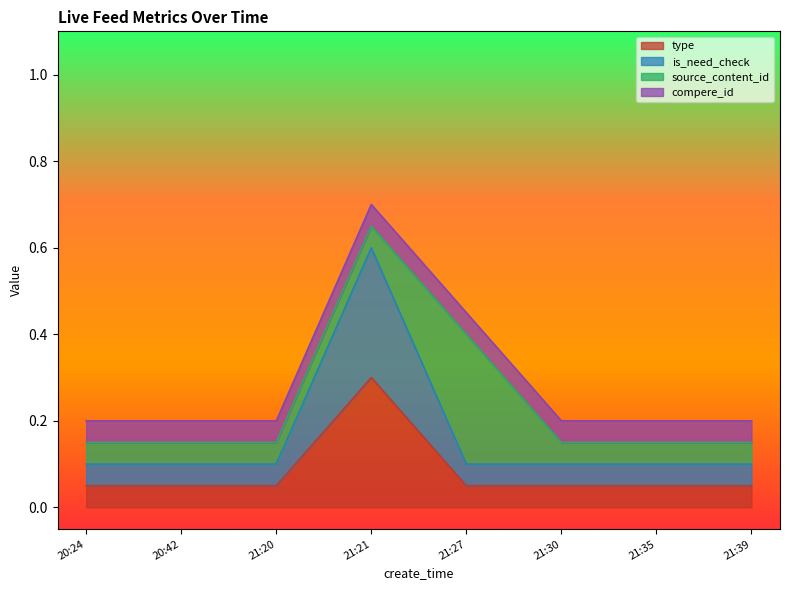

True or false: is_need_check has more than 2 points higher than both neighbors.

False